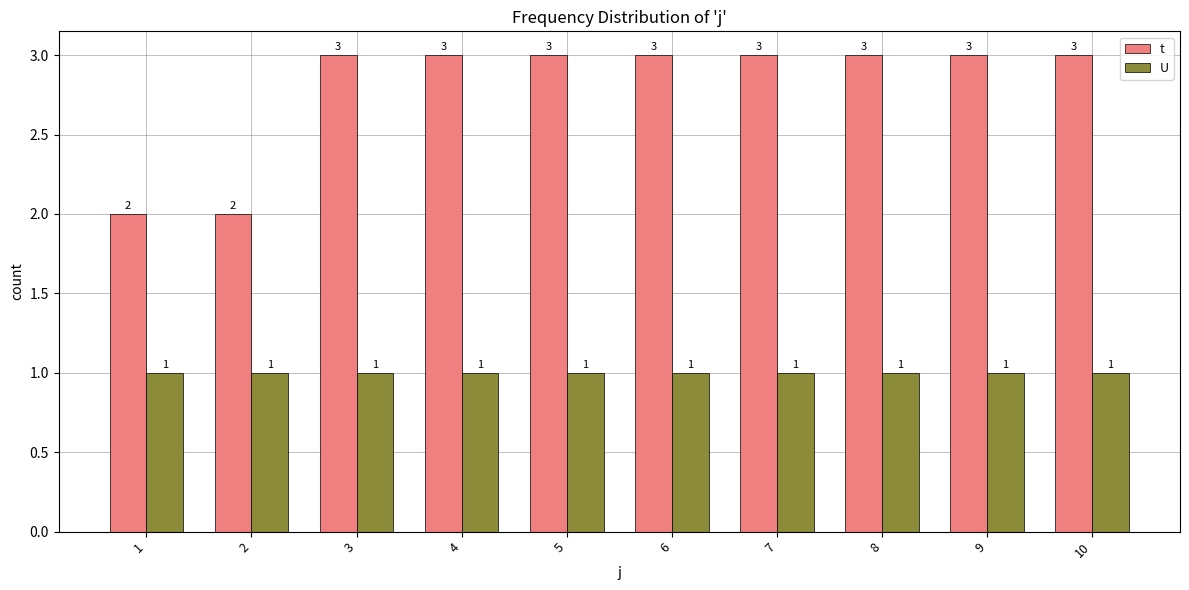

At how many categories does at least one series exceed 1?

10